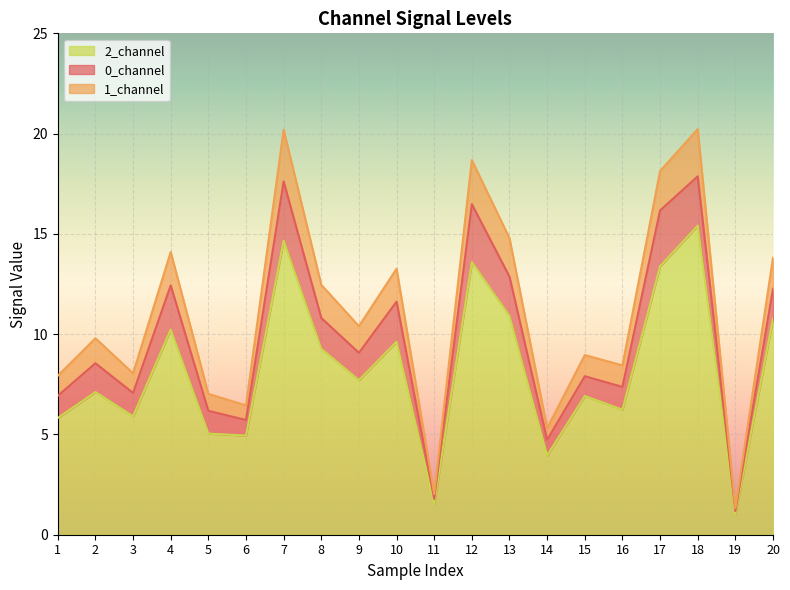

What is the total value across all series at 15?

9.0